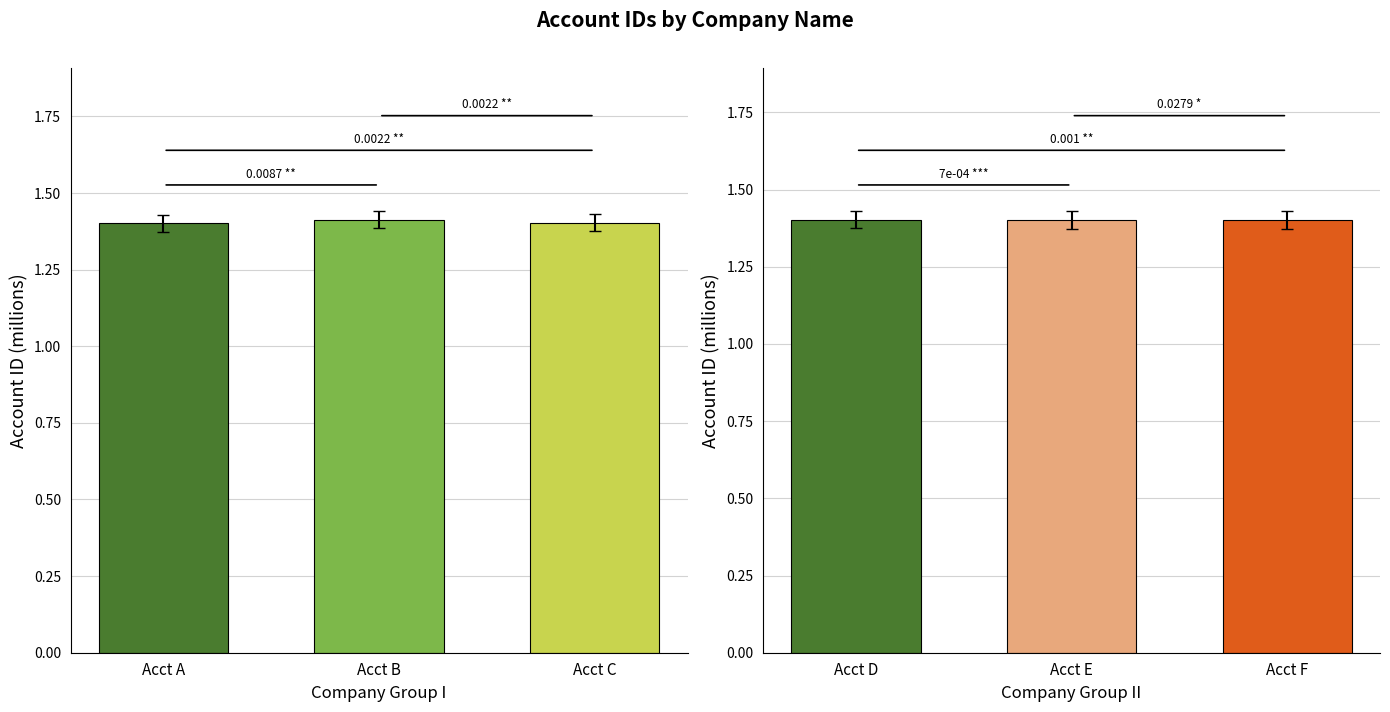

The Century Insurance Co., Inc. series shows 1.4 at Acct F. True or false?

True